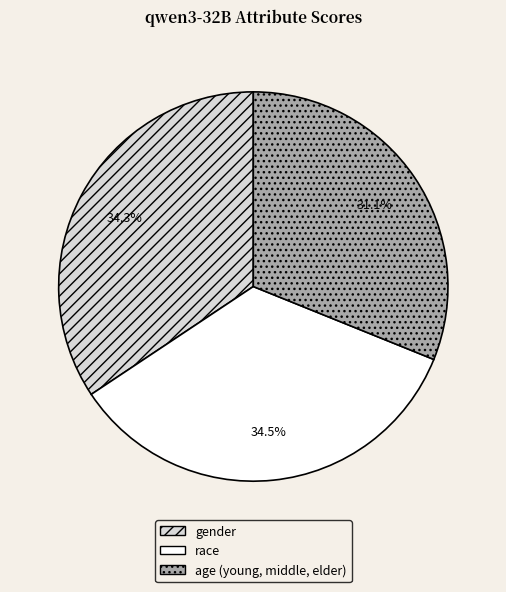

How much of the chart is everything except age (young, middle, elder)?

68.9%